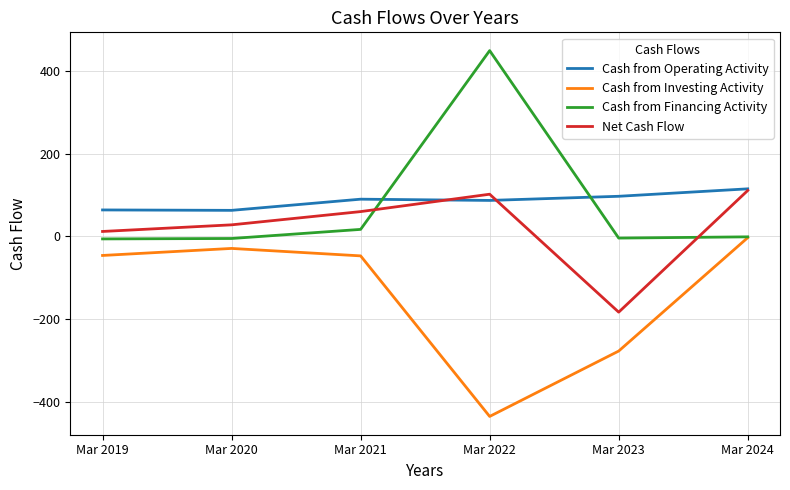

True or false: Cash from Operating Activity and Cash from Investing Activity cross at least once.

False